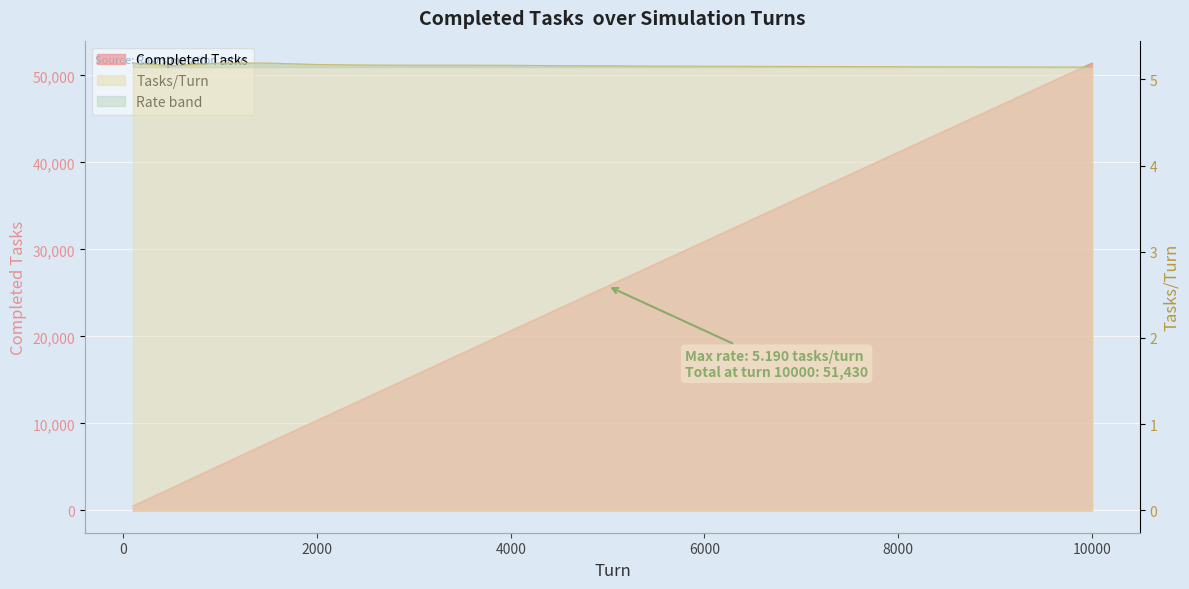

What is the value of the Completed Tasks point at the 18th from the left?

43743.0